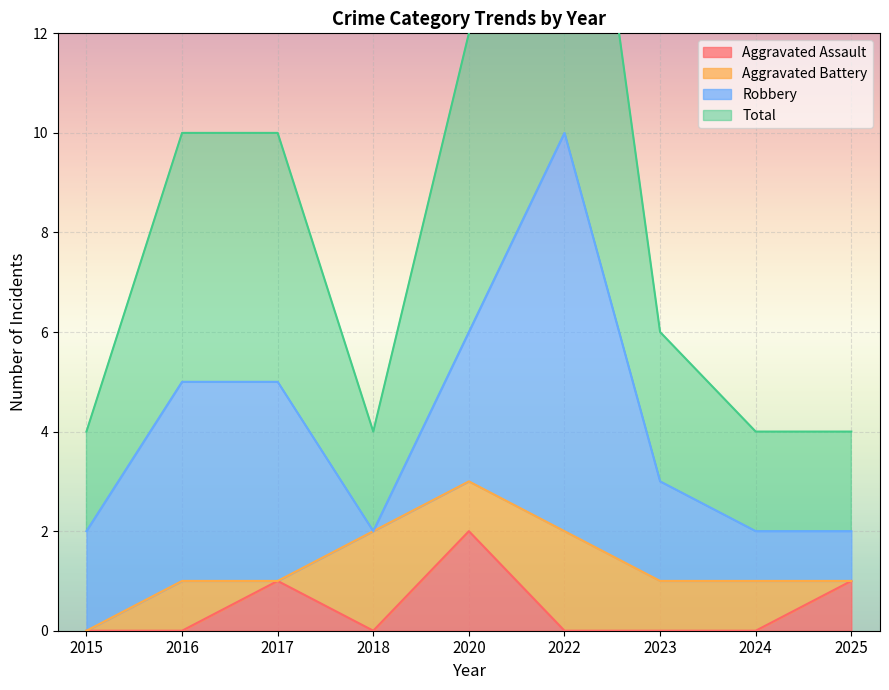

The Aggravated Assault series shows 0 at 2023. True or false?

True